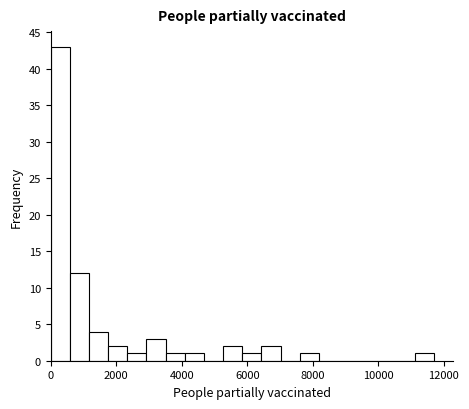

Around what value on the x-axis is the tallest bar? Give the approximate position of its centre, as read against the axis.

200